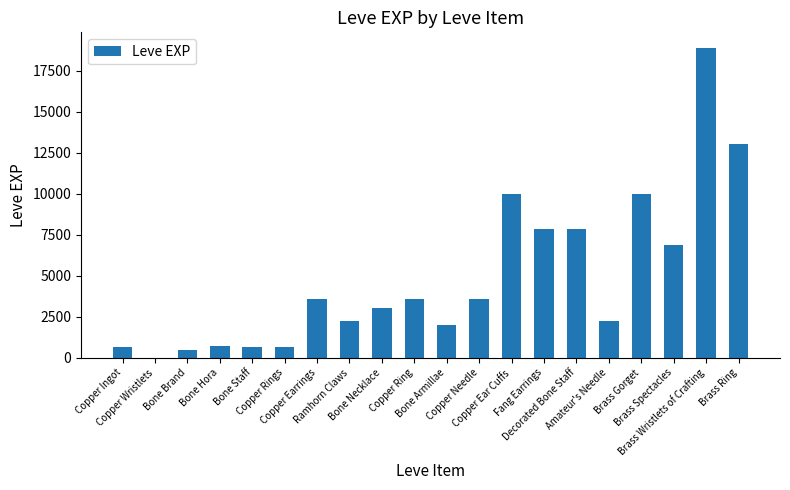

Count the number of data series in this chart.

1